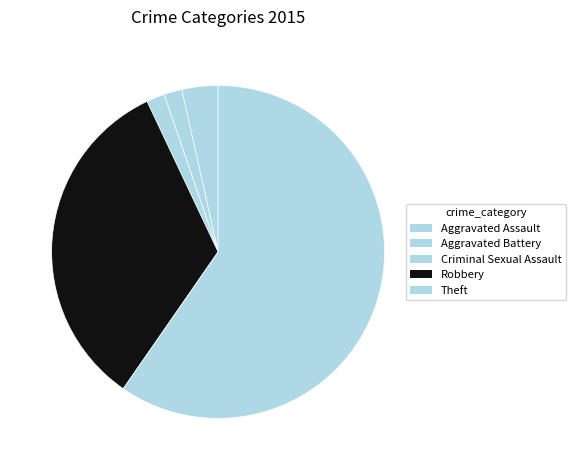

What is the majority slice?

Theft